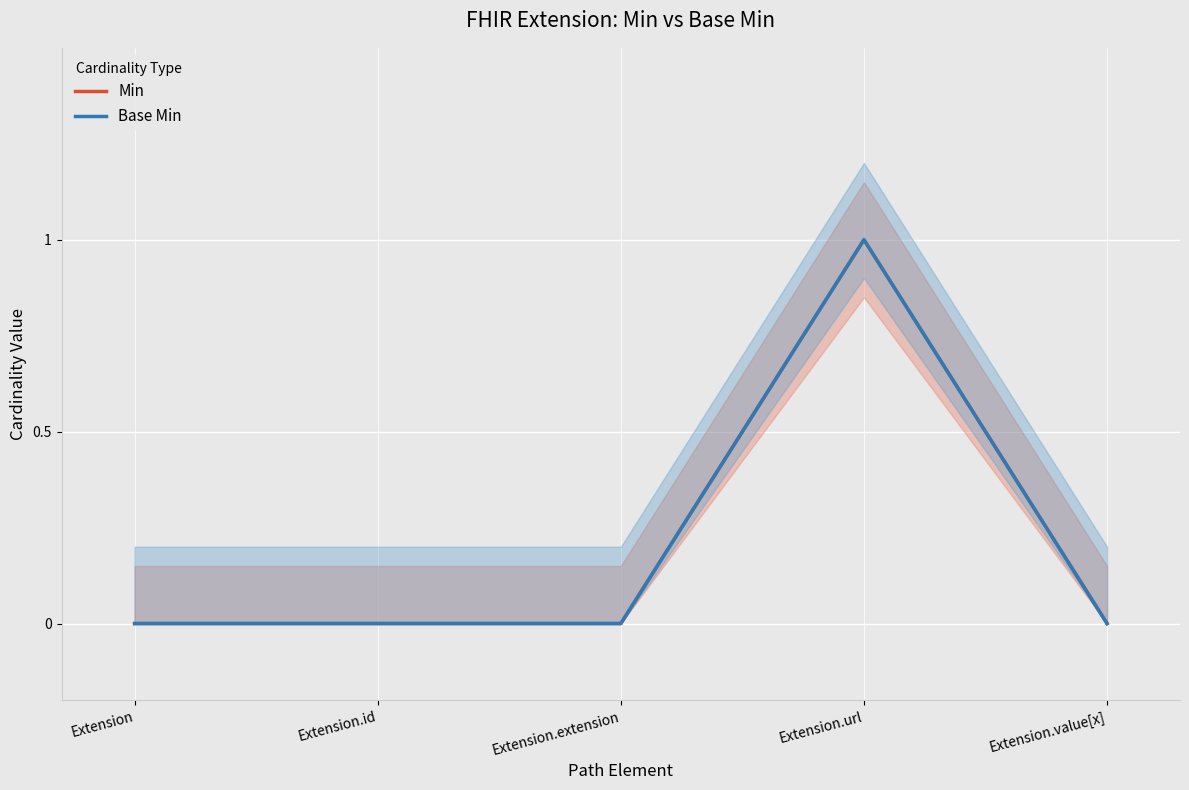

True or false: Base Min and Min cross at least once.

False